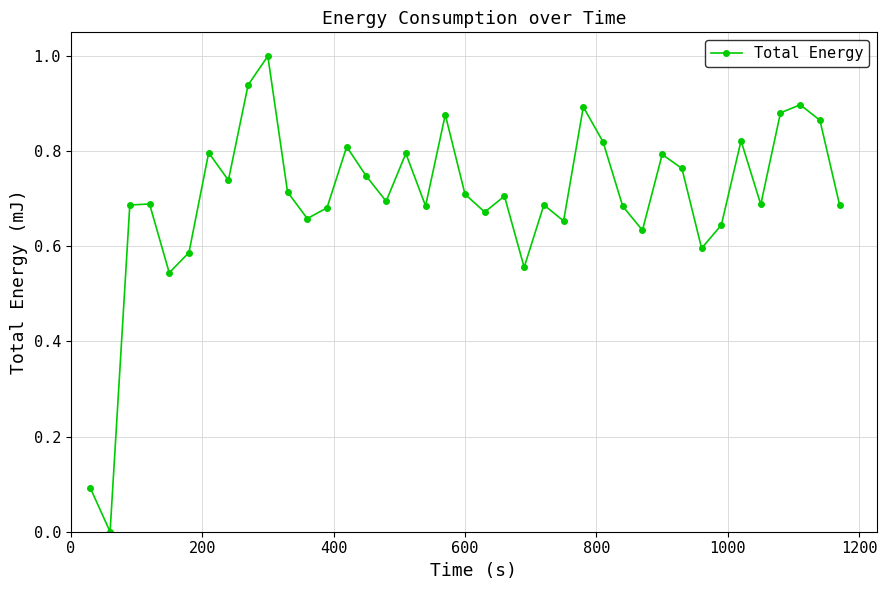

What is the sum of all values?

27.4